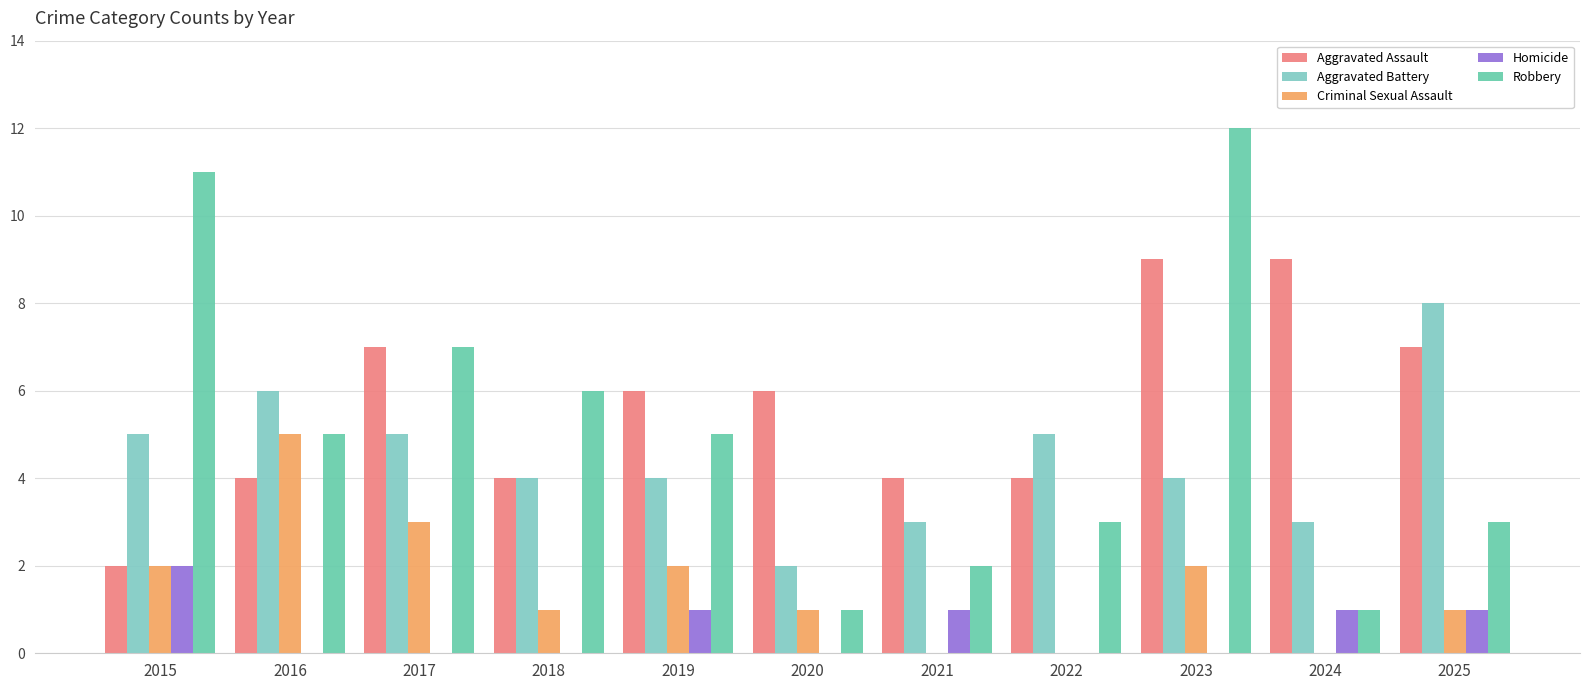

At which label does Robbery reach its peak?

2023